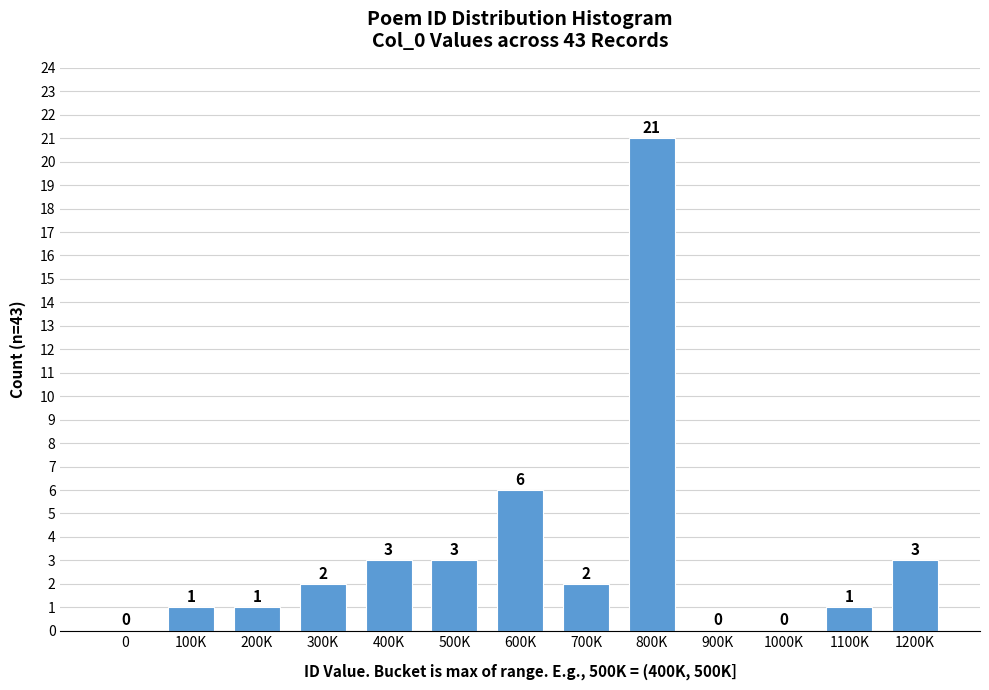

Reading left to right, transcribe all the data shown in this chart.

0=0	100K=1	200K=1	300K=2	400K=3	500K=3	600K=6	700K=2	800K=21	900K=0	1000K=0	1100K=1	1200K=3